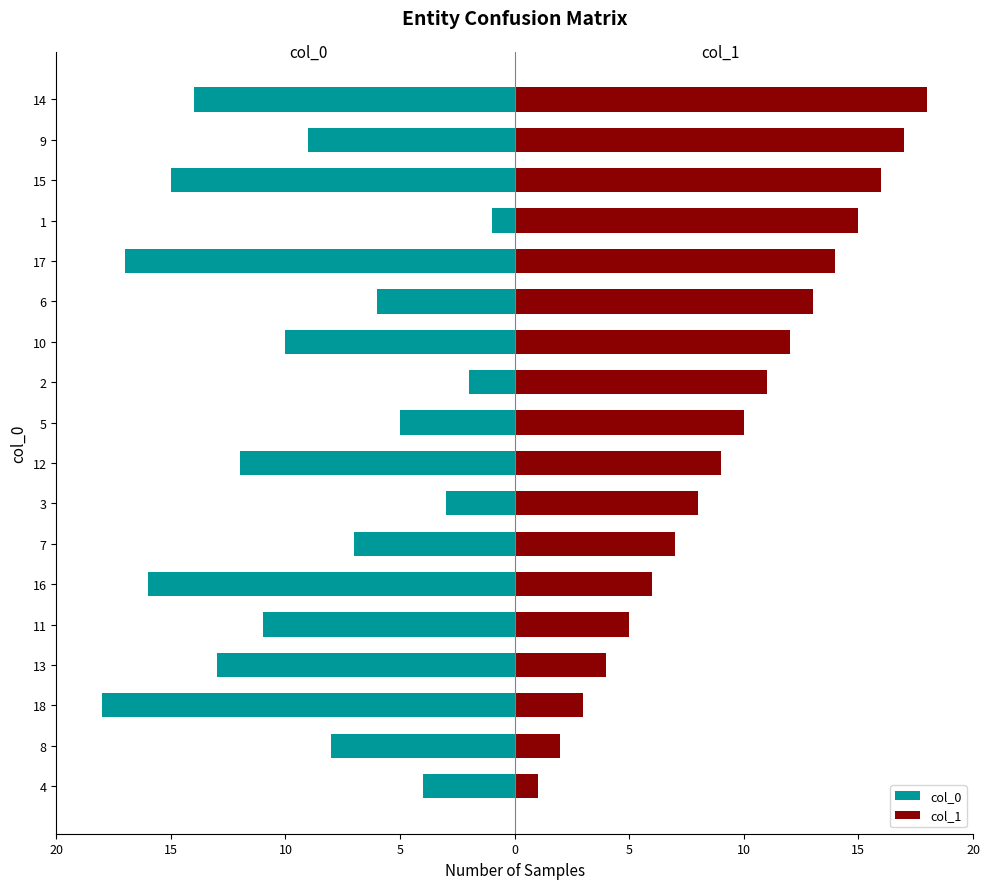

What is the sum of all col_0 values?

-171